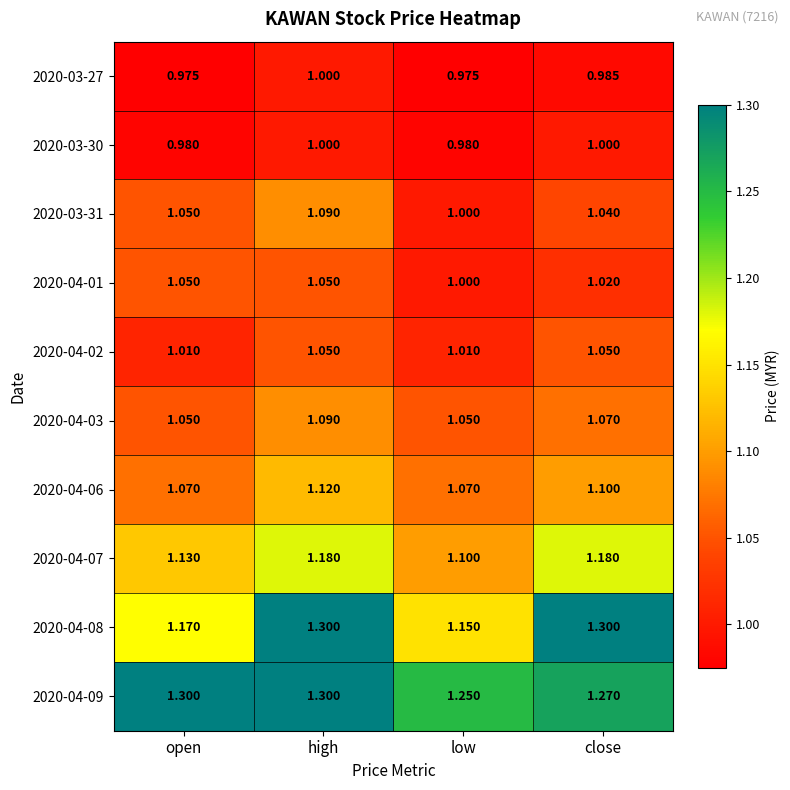

Is the value of 2020-03-27 at high greater than the value of 2020-04-03 at high?

No